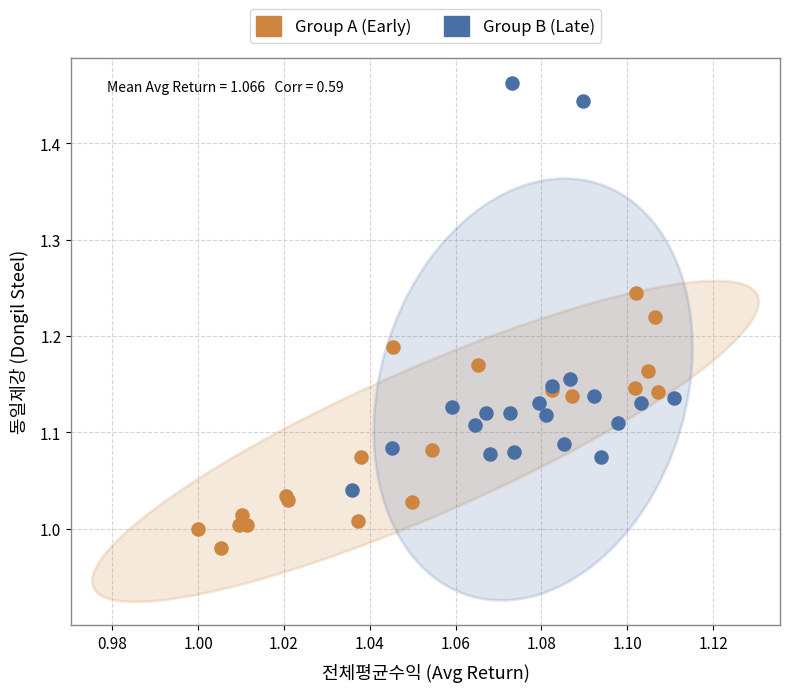

Which series contains the highest Y value?

Group B (Late)